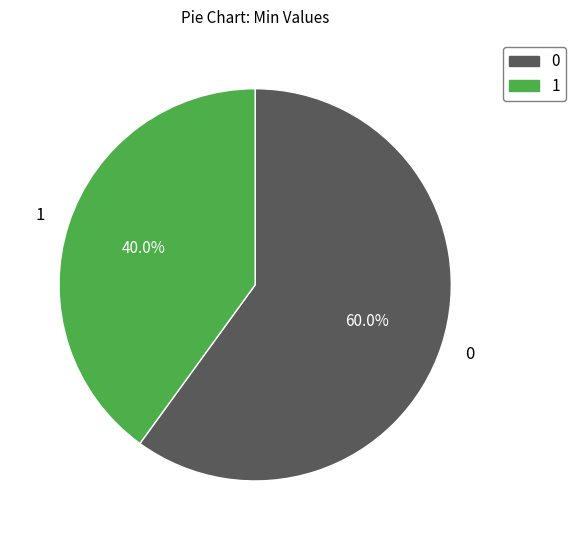

How many slices are in this pie chart?

2